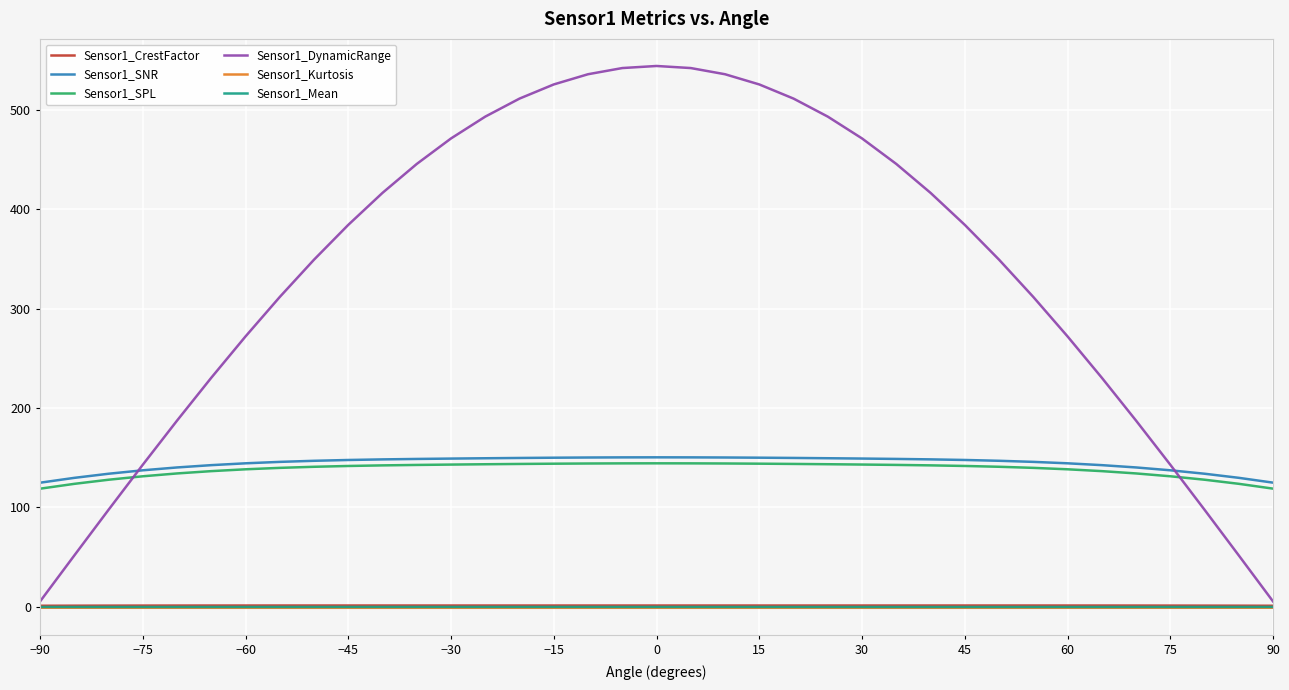

True or false: Sensor1_SNR and Sensor1_Mean intersect in this chart.

False